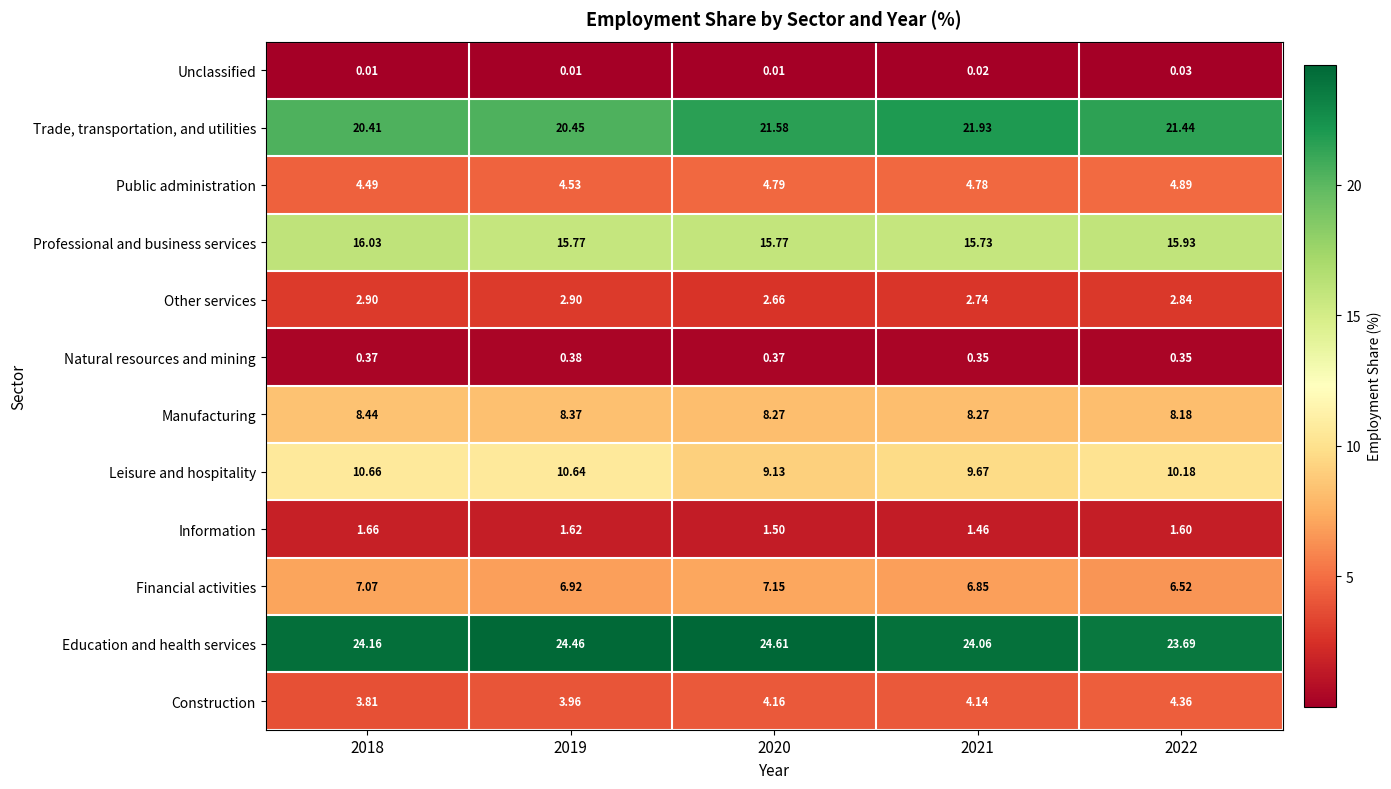

Which series has the largest range (max minus min)?

Leisure and hospitality